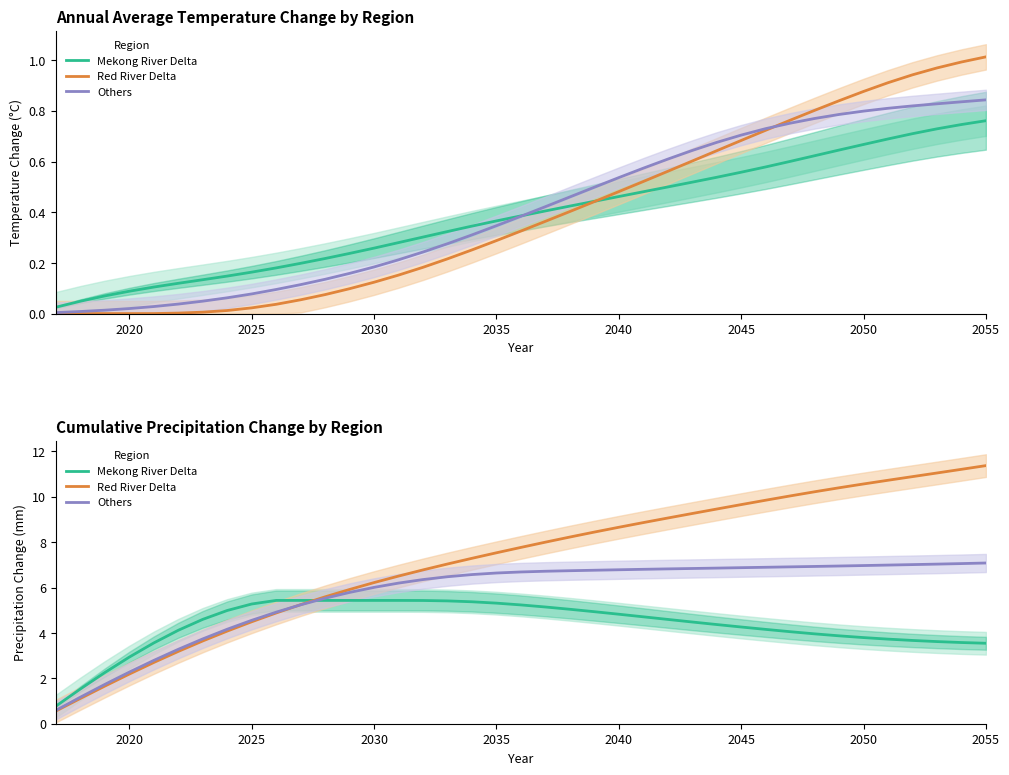

What is the sum of all Others values?

221.8